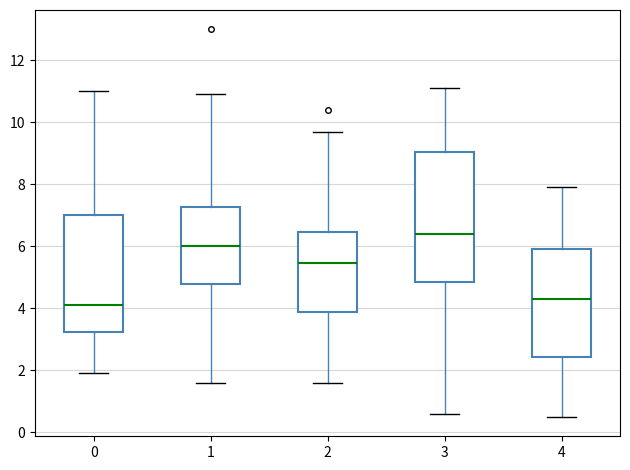

Reading left to right, read every box against the y-axis: the position of its median line, the range the box covers, and the ends of its whiskers. The values are not printed on the chart, so give them approximately, as read against the axis.

0: median 4.2, box 3.2 to 7.0, whiskers 2.0 to 11.0
1: median 6.0, box 4.8 to 7.2, whiskers 1.6 to 11.0
2: median 5.4, box 3.8 to 6.4, whiskers 1.6 to 9.8
3: median 6.4, box 4.8 to 9.0, whiskers 0.6 to 11.2
4: median 4.4, box 2.4 to 6.0, whiskers 0.6 to 8.0